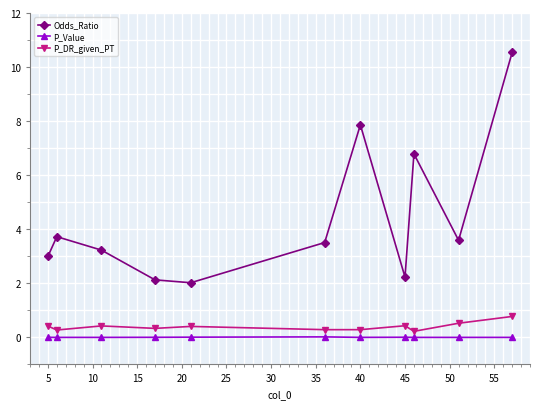

Count the number of categories in the chart.

11